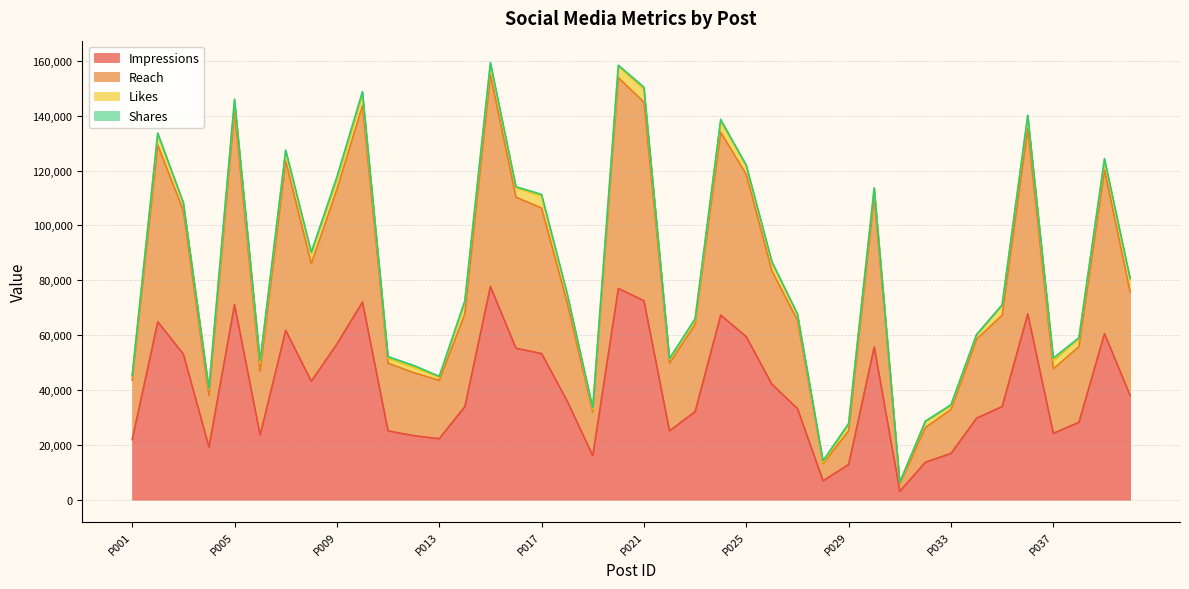

How many lines are shown in the chart?

4